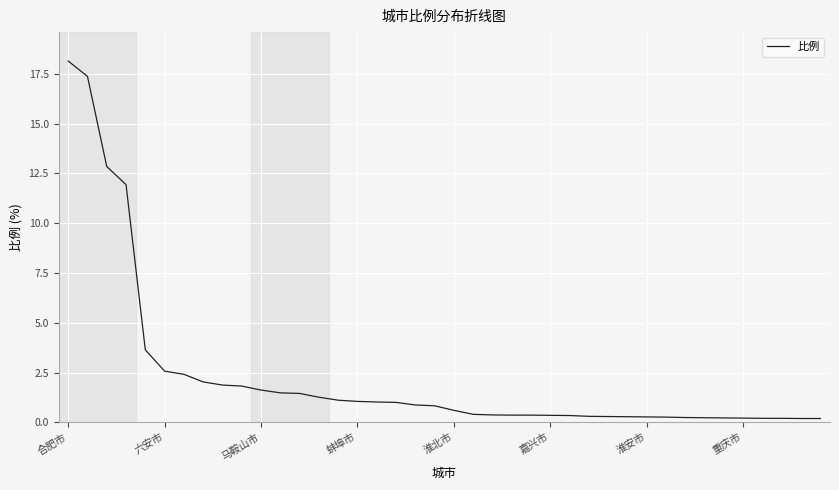

What is the difference between the maximum and minimum values?

18.0